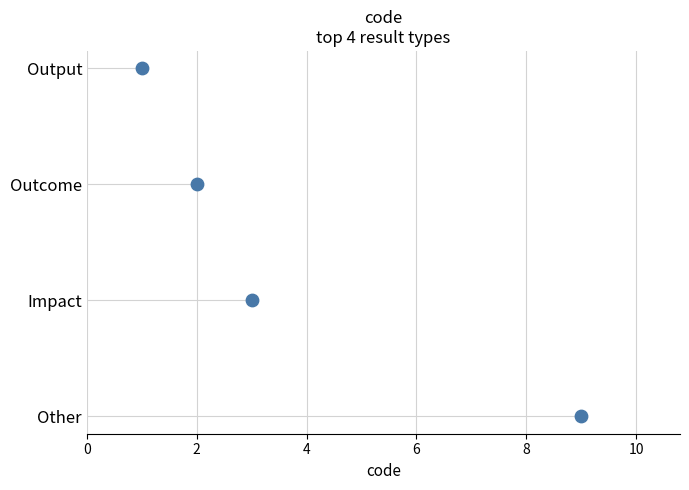

Between 6 and 0, which is larger?

6